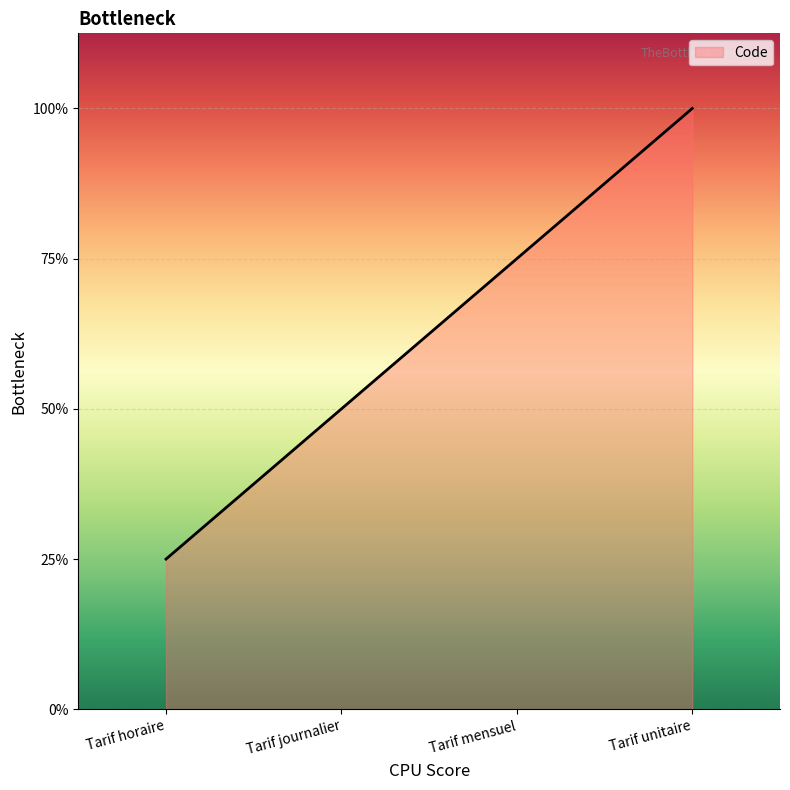

Does the chart have visible grid lines?

Yes